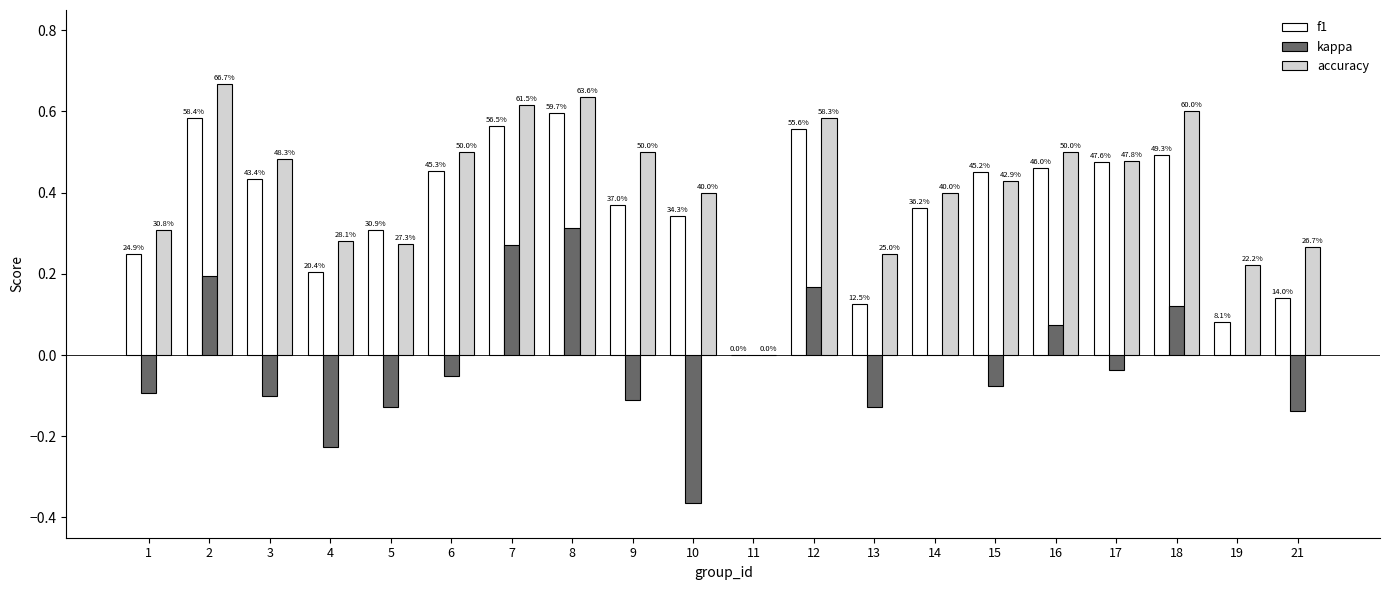

Are the bars grouped side by side (vs. stacked)?

Yes